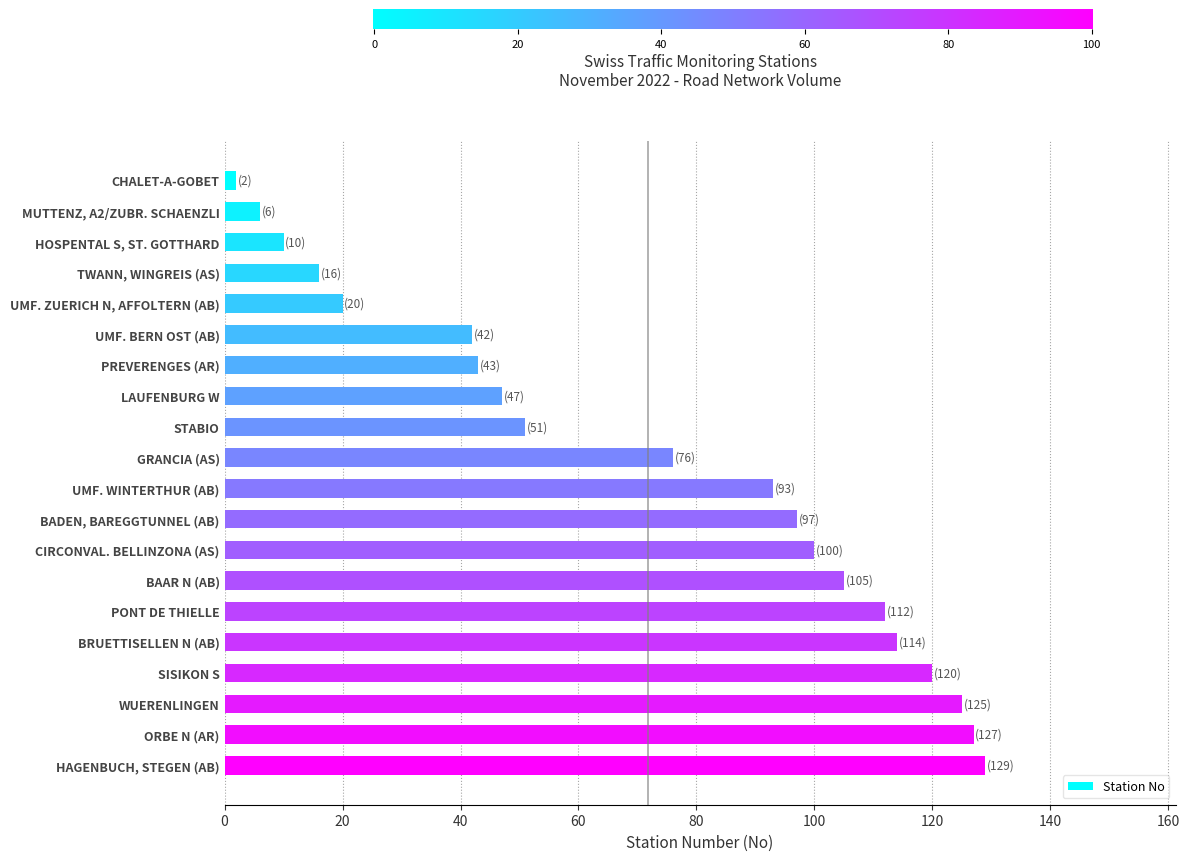

Where is the data nearest to the value 65?

GRANCIA (AS)